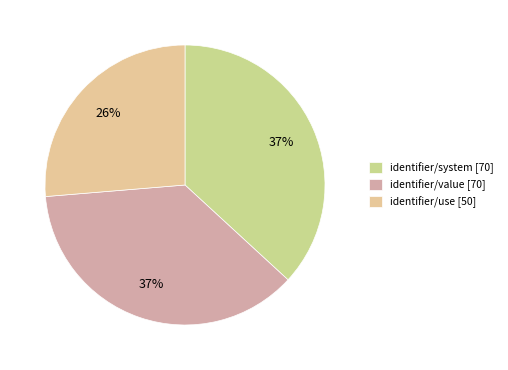

Between identifier/value and identifier/use, which is larger?

identifier/value